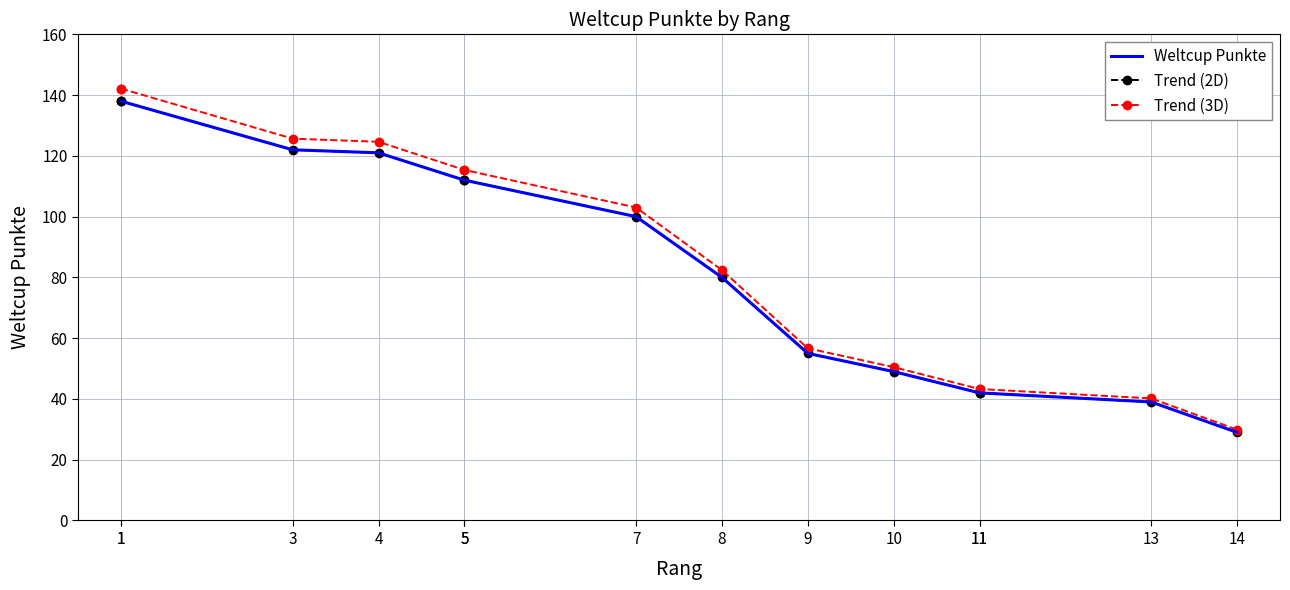

True or false: Trend (2D) and Trend (3D) cross at least once.

False